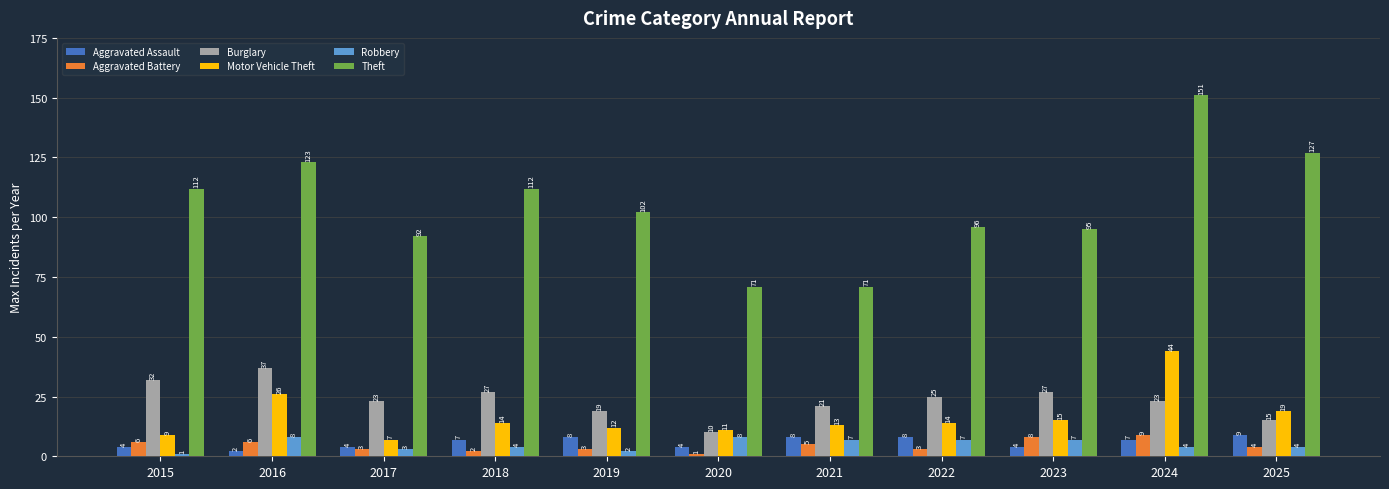

At which label does Motor Vehicle Theft reach its peak?

2024